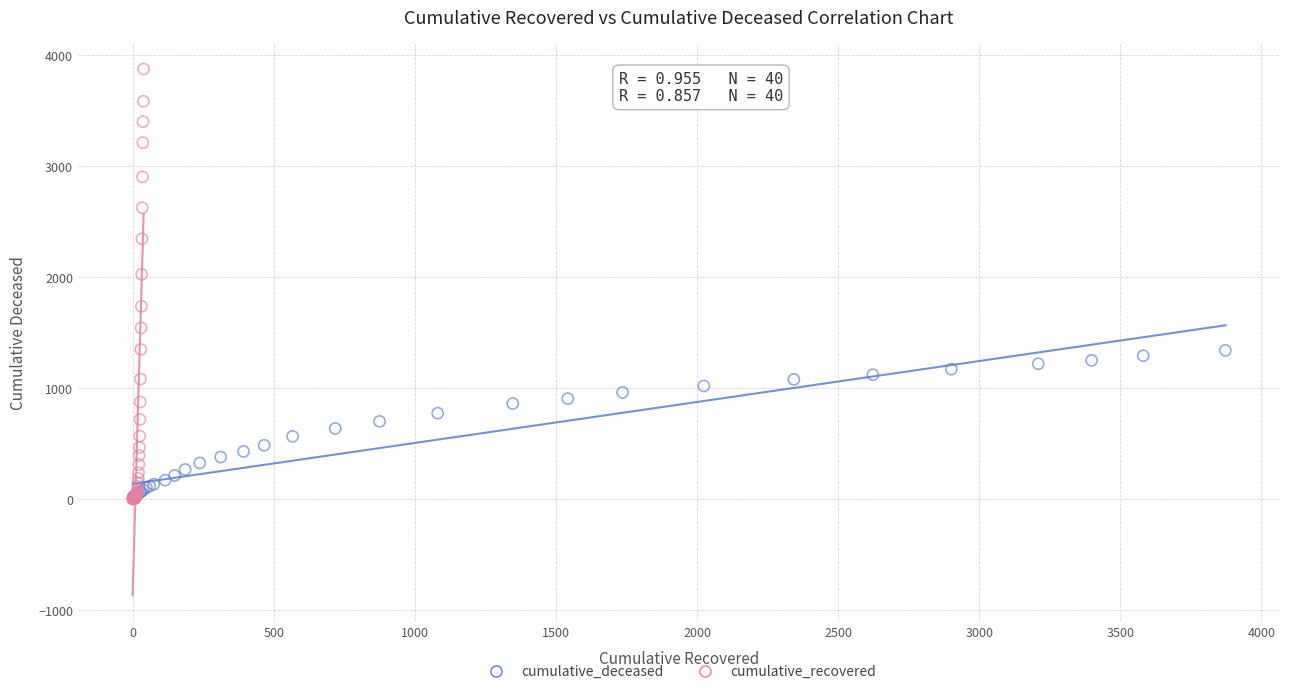

Which series reaches the maximum Y coordinate?

cumulative_recovered